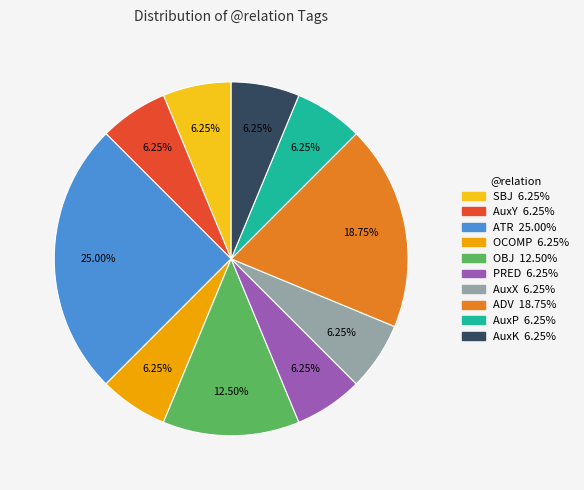

True or false: OCOMP accounts for 6% of the total.

True